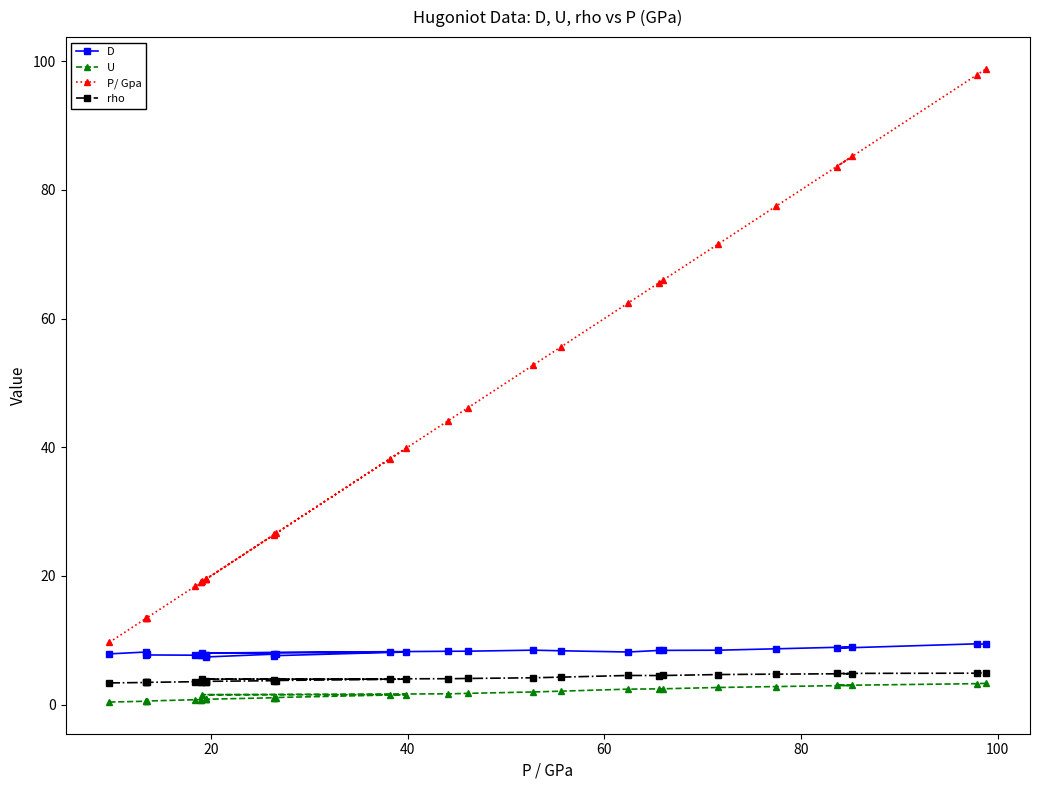

What is the lowest value of the D series?

7.4